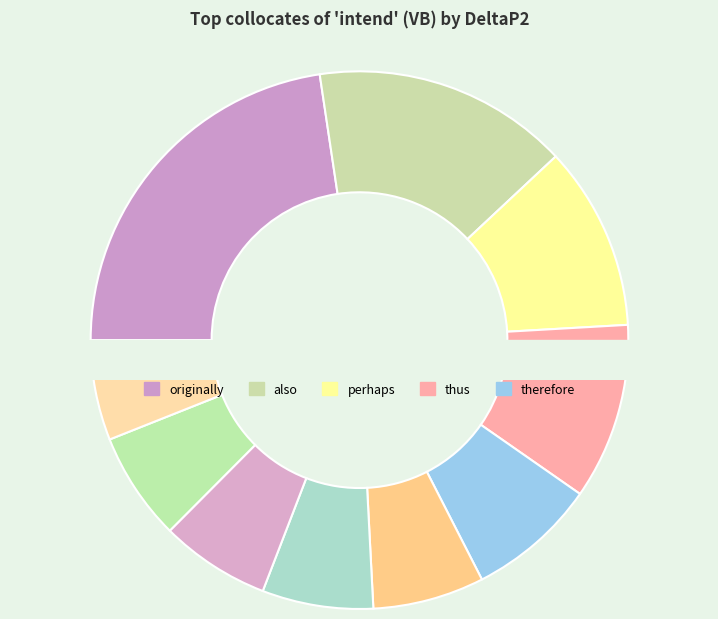

To the nearest percent, what is the combined percentage of therefore and ever?

14%